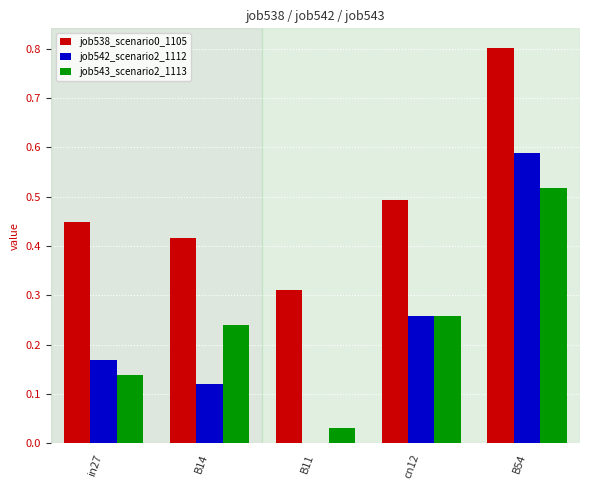

At which label does job542_scenario2_1112 reach its peak?

B54